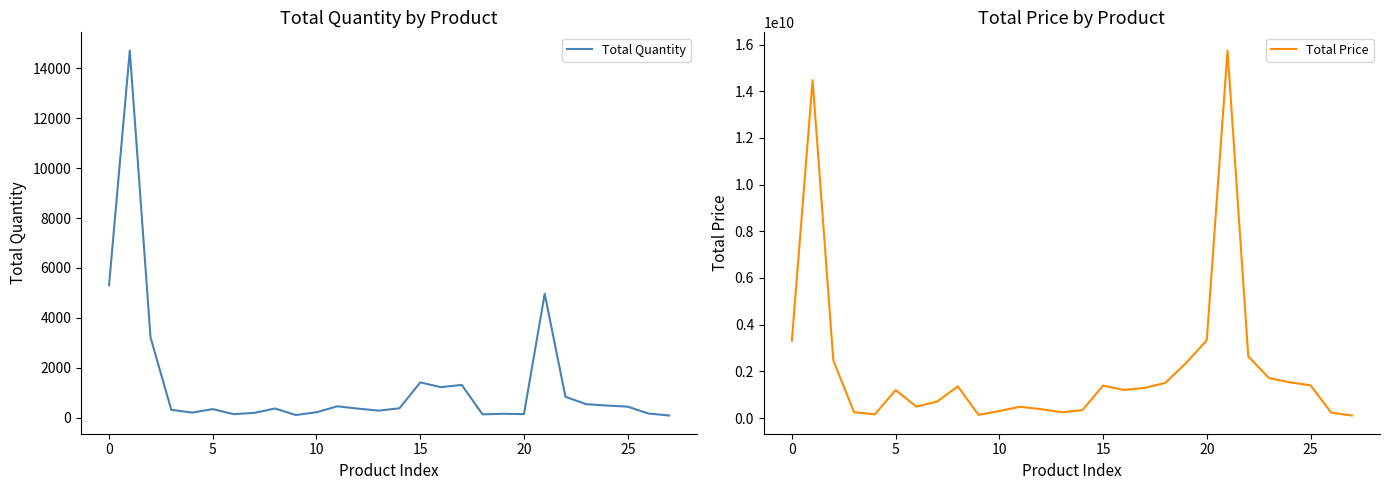

True or false: Total Price and Total Quantity intersect in this chart.

False